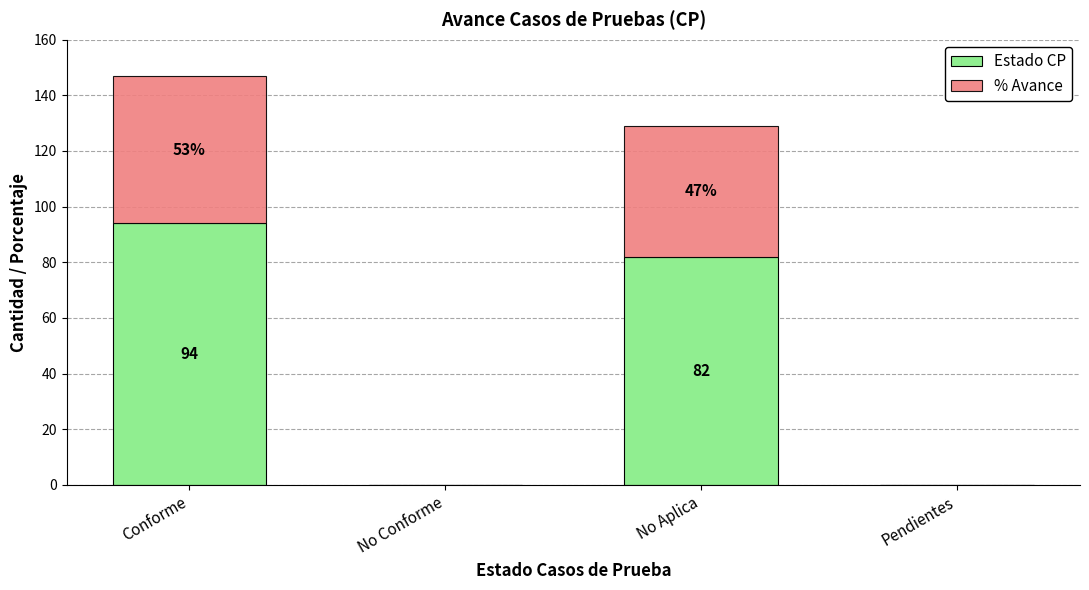

What is the maximum value for Estado CP?

94